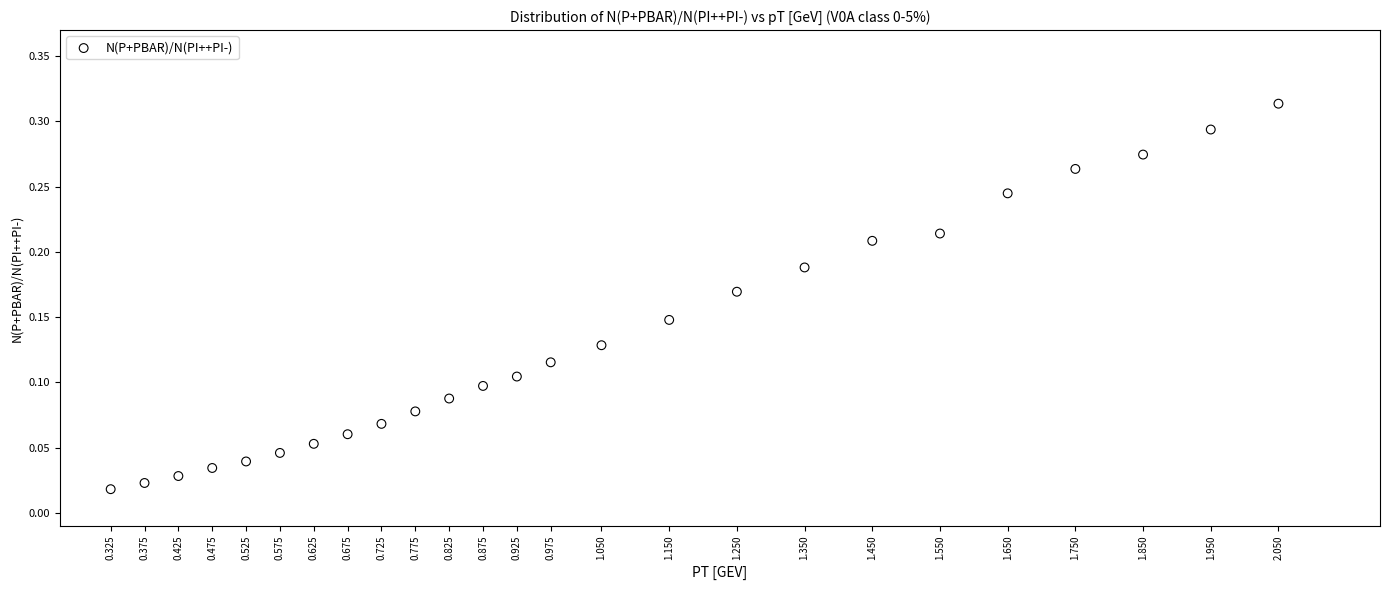

What is the range of X values (max minus min)?

1.7